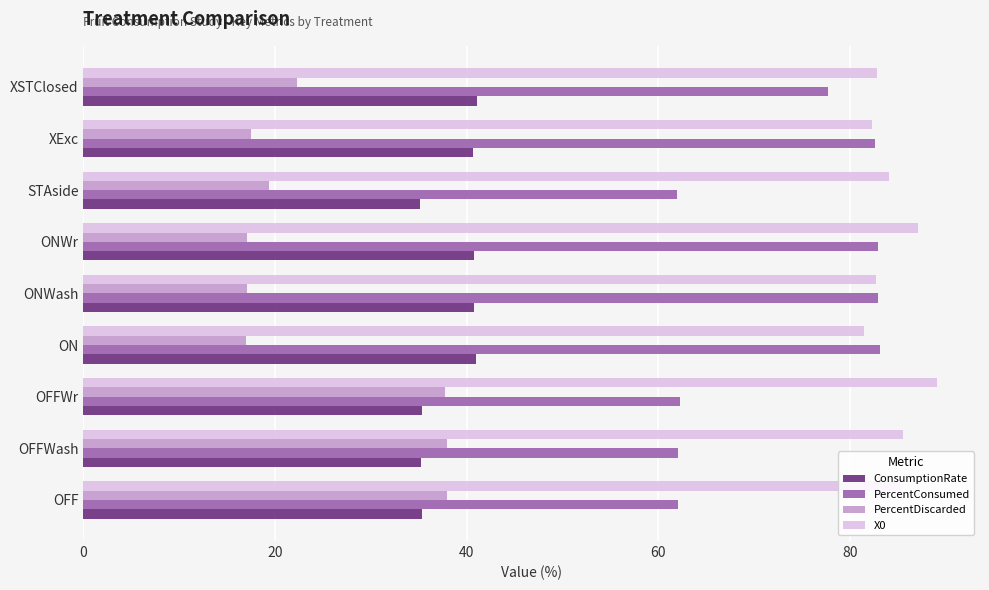

The PercentDiscarded series shows 17.1 at ONWr. True or false?

True